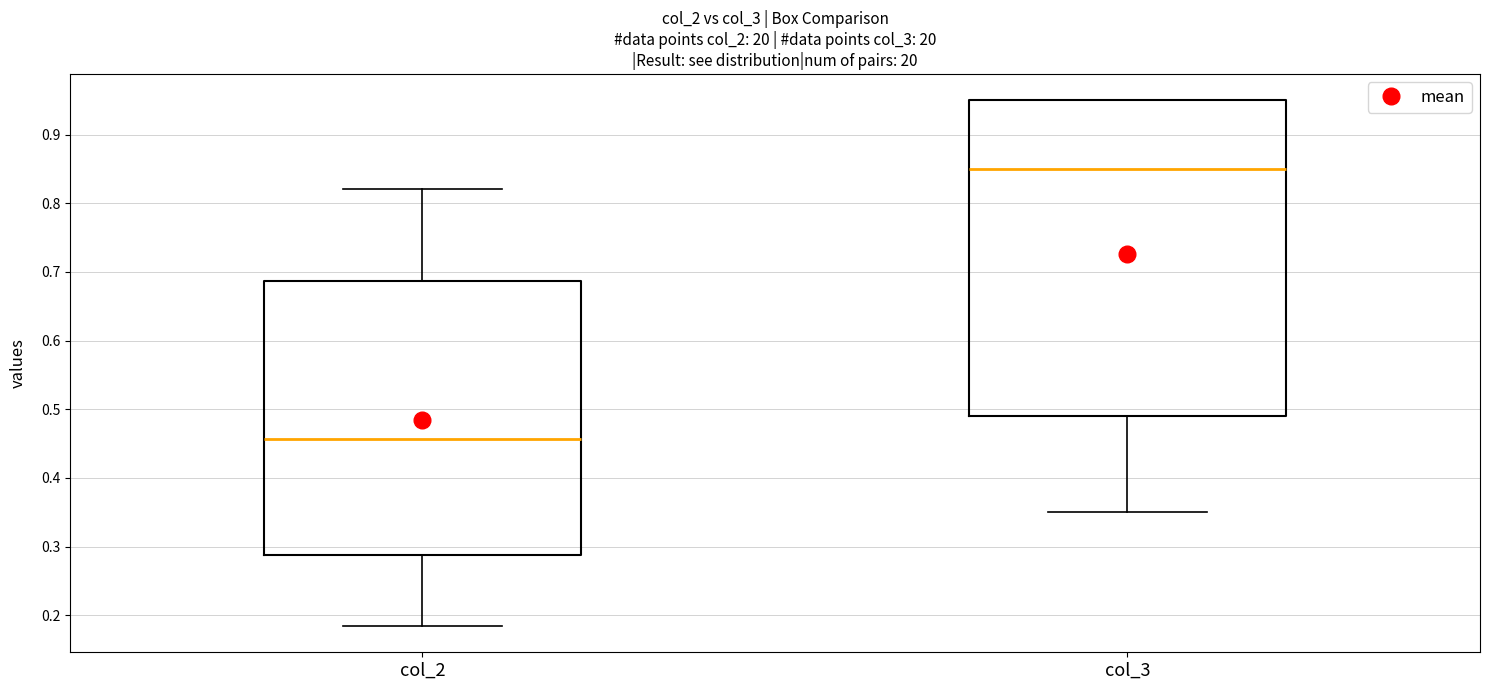

Reading left to right, transcribe this box plot: for each box, give where its median line is, the range the box spans, and where its two whiskers end, as read against the y-axis. The values are not printed on the chart, so give them approximately, as read against the axis.

col_2: median 0.46, box 0.29 to 0.69, whiskers 0.18 to 0.82
col_3: median 0.85, box 0.49 to 0.95, whiskers 0.35 to 0.95